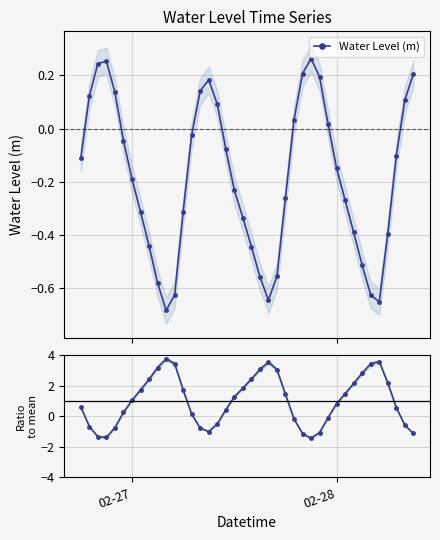

How many values in Water Level (m) are below zero?

26